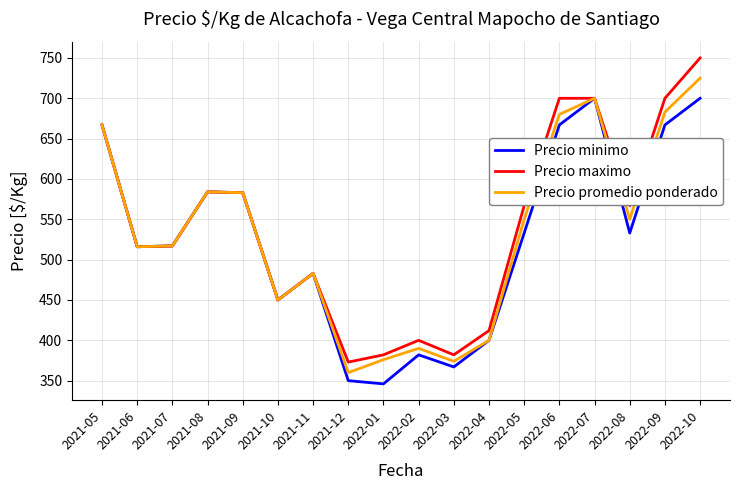

List the series in order of their peak value, lowest first.

Precio minimo, Precio promedio ponderado, Precio maximo